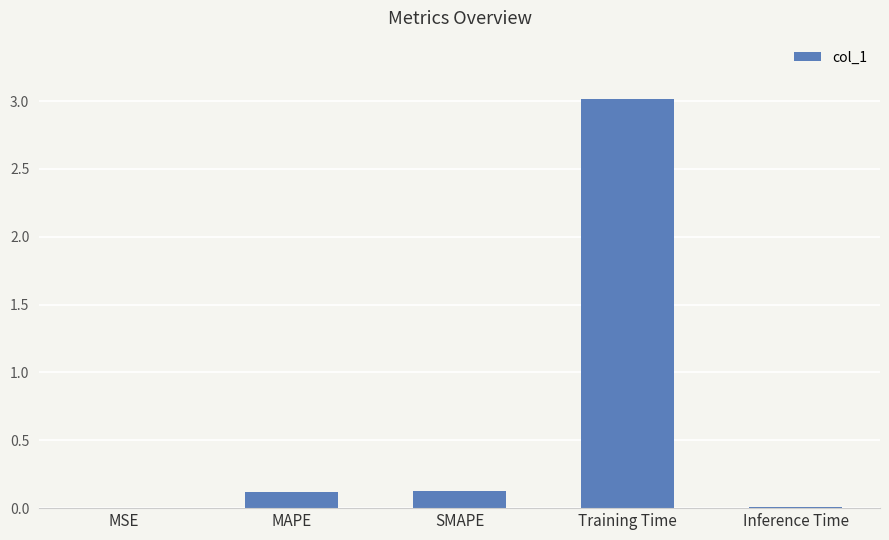

Are the bars horizontal?

No